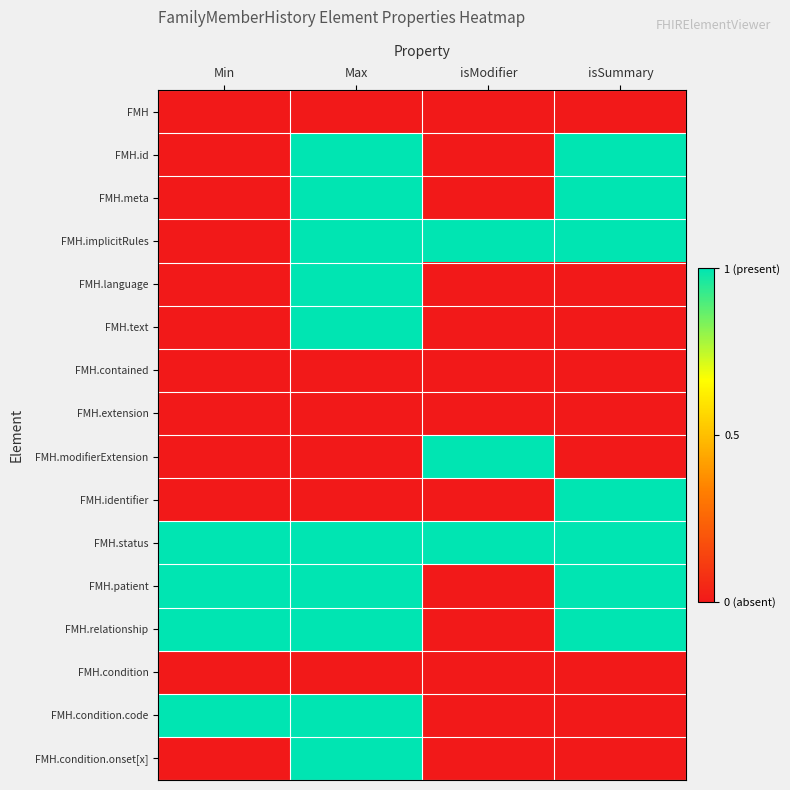

At which category is the sum across all series the highest?

Max